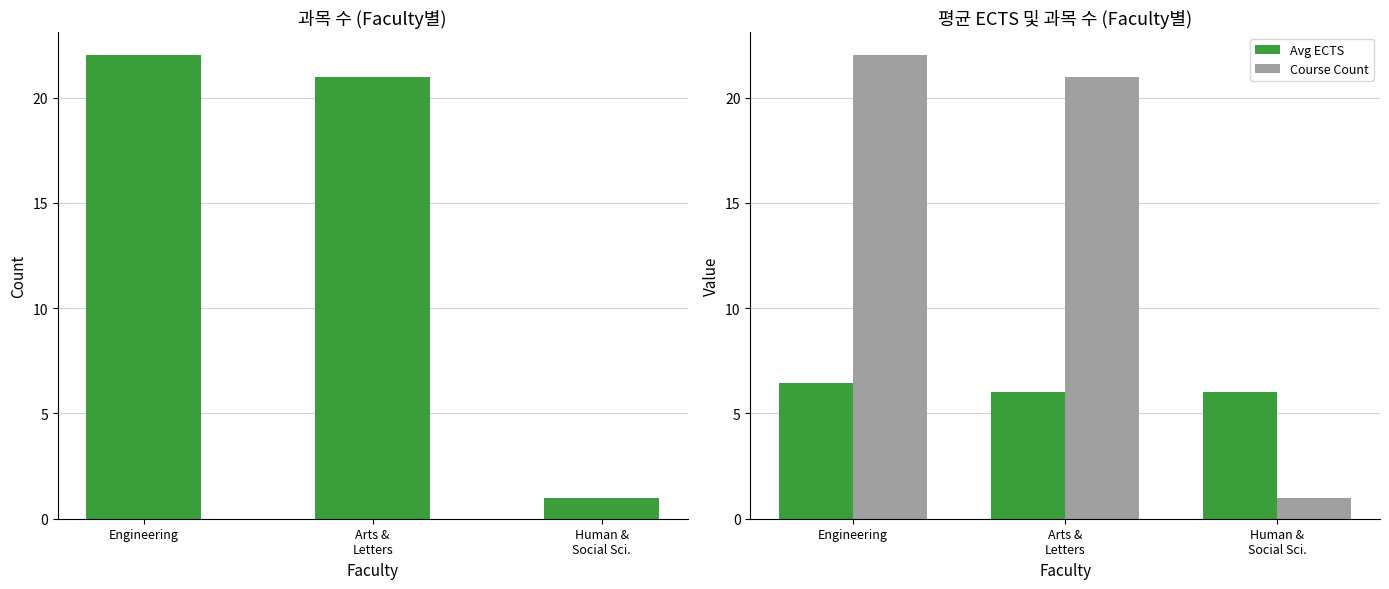

Reading right to left, transcribe all the data shown in this chart.

Number of Courses: 1.0	21.0	22.0
Avg ECTS: 6.0	6.0	6.5
Course Count: 1.0	21.0	22.0